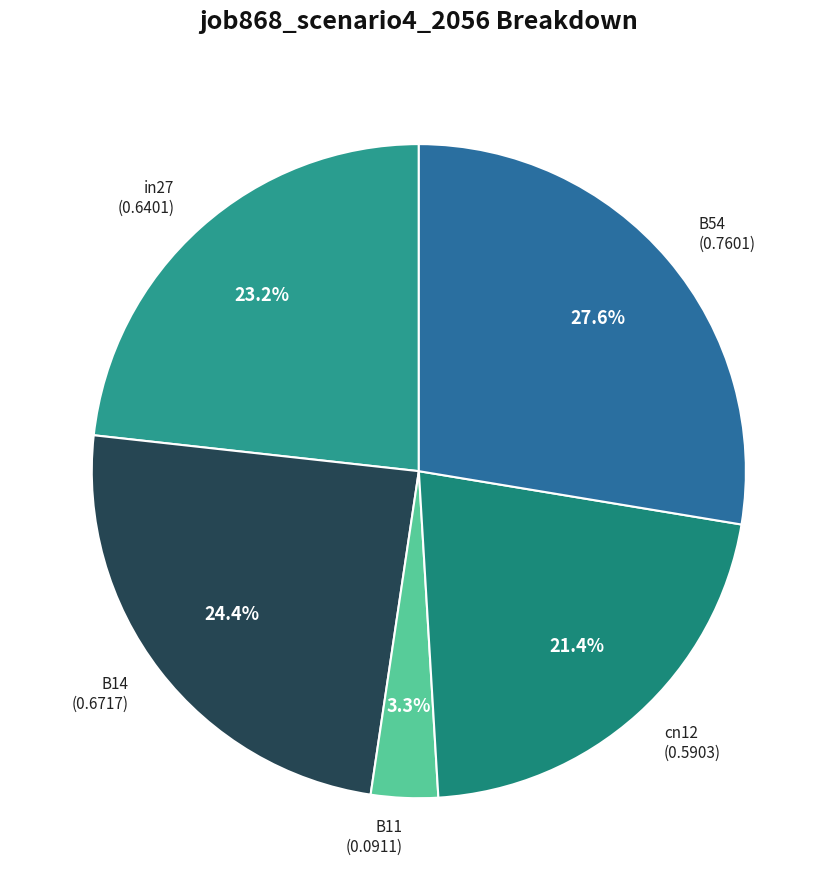

Is it true that B54 is 21% of the pie?

False